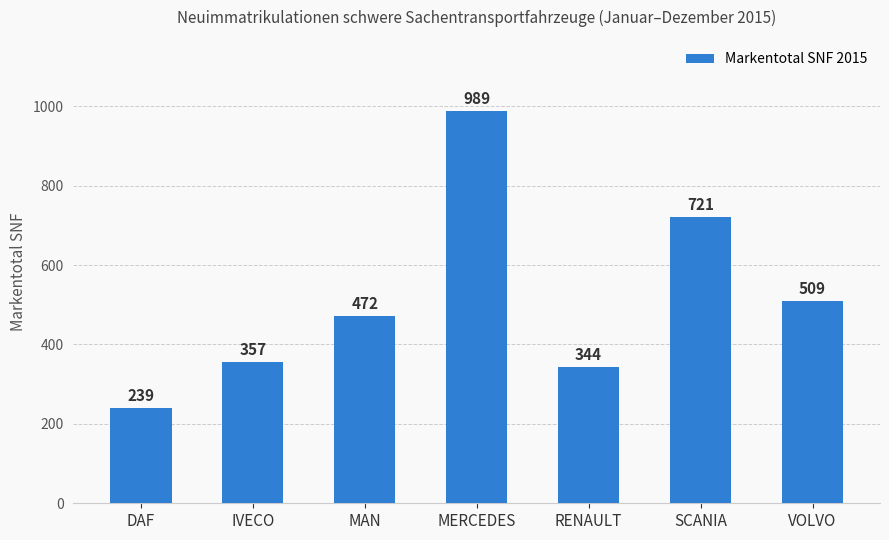

The value at IVECO is 562. True or false?

False